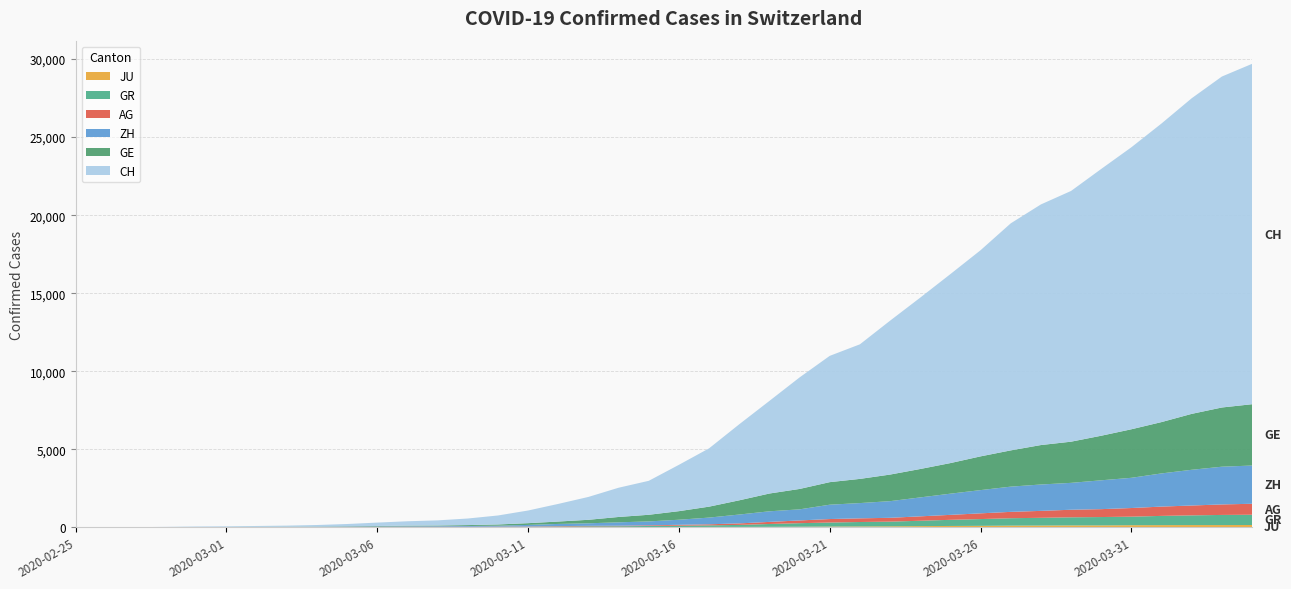

Reading right to left, what are all the values shown in this chart?

JU: 2020-04-04=154	2020-04-03=149	2020-04-02=149	2020-04-01=145	2020-03-31=140	2020-03-30=128	2020-03-29=127	2020-03-28=119	2020-03-27=114	2020-03-26=100	2020-03-25=92	2020-03-24=82	2020-03-23=69	2020-03-22=61	2020-03-21=54	2020-03-20=44	2020-03-19=36	2020-03-18=32	2020-03-17=29	2020-03-16=25	2020-03-15=19	2020-03-14=18	2020-03-13=17	2020-03-12=12	2020-03-11=7	2020-03-10=7	2020-03-09=7	2020-03-08=5	2020-03-07=5	2020-03-06=4	2020-03-05=4	2020-03-04=2	2020-03-03=2	2020-03-02=1	2020-03-01=1	2020-02-29=1	2020-02-28=1	2020-02-27=1	2020-02-26=0	2020-02-25=0
GR: 2020-04-04=657	2020-04-03=649	2020-04-02=622	2020-04-01=592	2020-03-31=547	2020-03-30=535	2020-03-29=519	2020-03-28=495	2020-03-27=474	2020-03-26=433	2020-03-25=393	2020-03-24=343	2020-03-23=300	2020-03-22=284	2020-03-21=258	2020-03-20=226	2020-03-19=182	2020-03-18=128	2020-03-17=101	2020-03-16=84	2020-03-15=71	2020-03-14=56	2020-03-13=53	2020-03-12=43	2020-03-11=31	2020-03-10=22	2020-03-09=18	2020-03-08=18	2020-03-07=17	2020-03-06=16	2020-03-05=14	2020-03-04=12	2020-03-03=9	2020-03-02=9	2020-03-01=6	2020-02-29=6	2020-02-28=6	2020-02-27=2	2020-02-26=2	2020-02-25=0
AG: 2020-04-04=702	2020-04-03=673	2020-04-02=631	2020-04-01=596	2020-03-31=554	2020-03-30=506	2020-03-29=485	2020-03-28=444	2020-03-27=407	2020-03-26=367	2020-03-25=318	2020-03-24=283	2020-03-23=245	2020-03-22=235	2020-03-21=223	2020-03-20=175	2020-03-19=134	2020-03-18=96	2020-03-17=69	2020-03-16=56	2020-03-15=43	2020-03-14=33	2020-03-13=30	2020-03-12=27	2020-03-11=20	2020-03-10=18	2020-03-09=15	2020-03-08=14	2020-03-07=14	2020-03-06=12	2020-03-05=11	2020-03-04=10	2020-03-03=7	2020-03-02=7	2020-03-01=4	2020-02-29=3	2020-02-28=1	2020-02-27=1	2020-02-26=1	2020-02-25=0
ZH: 2020-04-04=2450	2020-04-03=2417	2020-04-02=2289	2020-04-01=2125	2020-03-31=1936	2020-03-30=1848	2020-03-29=1722	2020-03-28=1690	2020-03-27=1616	2020-03-26=1489	2020-03-25=1357	2020-03-24=1213	2020-03-23=1067	2020-03-22=978	2020-03-21=919	2020-03-20=711	2020-03-19=679	2020-03-18=568	2020-03-17=429	2020-03-16=326	2020-03-15=250	2020-03-14=218	2020-03-13=163	2020-03-12=140	2020-03-11=101	2020-03-10=62	2020-03-09=49	2020-03-08=40	2020-03-07=34	2020-03-06=29	2020-03-05=23	2020-03-04=15	2020-03-03=13	2020-03-02=10	2020-03-01=7	2020-02-29=6	2020-02-28=2	2020-02-27=2	2020-02-26=0	2020-02-25=0
GE: 2020-04-04=3928	2020-04-03=3793	2020-04-02=3582	2020-04-01=3289	2020-03-31=3109	2020-03-30=2855	2020-03-29=2638	2020-03-28=2527	2020-03-27=2322	2020-03-26=2161	2020-03-25=1960	2020-03-24=1820	2020-03-23=1703	2020-03-22=1549	2020-03-21=1445	2020-03-20=1307	2020-03-19=1139	2020-03-18=911	2020-03-17=701	2020-03-16=549	2020-03-15=425	2020-03-14=343	2020-03-13=224	2020-03-12=153	2020-03-11=112	2020-03-10=79	2020-03-09=59	2020-03-08=44	2020-03-07=42	2020-03-06=29	2020-03-05=20	2020-03-04=15	2020-03-03=13	2020-03-02=10	2020-03-01=9	2020-02-29=8	2020-02-28=4	2020-02-27=1	2020-02-26=1	2020-02-25=0
CH: 2020-04-04=21804	2020-04-03=21201	2020-04-02=20219	2020-04-01=19129	2020-03-31=18065	2020-03-30=17090	2020-03-29=16062	2020-03-28=15414	2020-03-27=14544	2020-03-26=13206	2020-03-25=12107	2020-03-24=10978	2020-03-23=9858	2020-03-22=8621	2020-03-21=8090	2020-03-20=7145	2020-03-19=5933	2020-03-18=4872	2020-03-17=3736	2020-03-16=2969	2020-03-15=2176	2020-03-14=1873	2020-03-13=1465	2020-03-12=1130	2020-03-11=811	2020-03-10=575	2020-03-09=421	2020-03-08=329	2020-03-07=281	2020-03-06=218	2020-03-05=145	2020-03-04=99	2020-03-03=69	2020-03-02=54	2020-03-01=38	2020-02-29=31	2020-02-28=19	2020-02-27=9	2020-02-26=5	2020-02-25=0